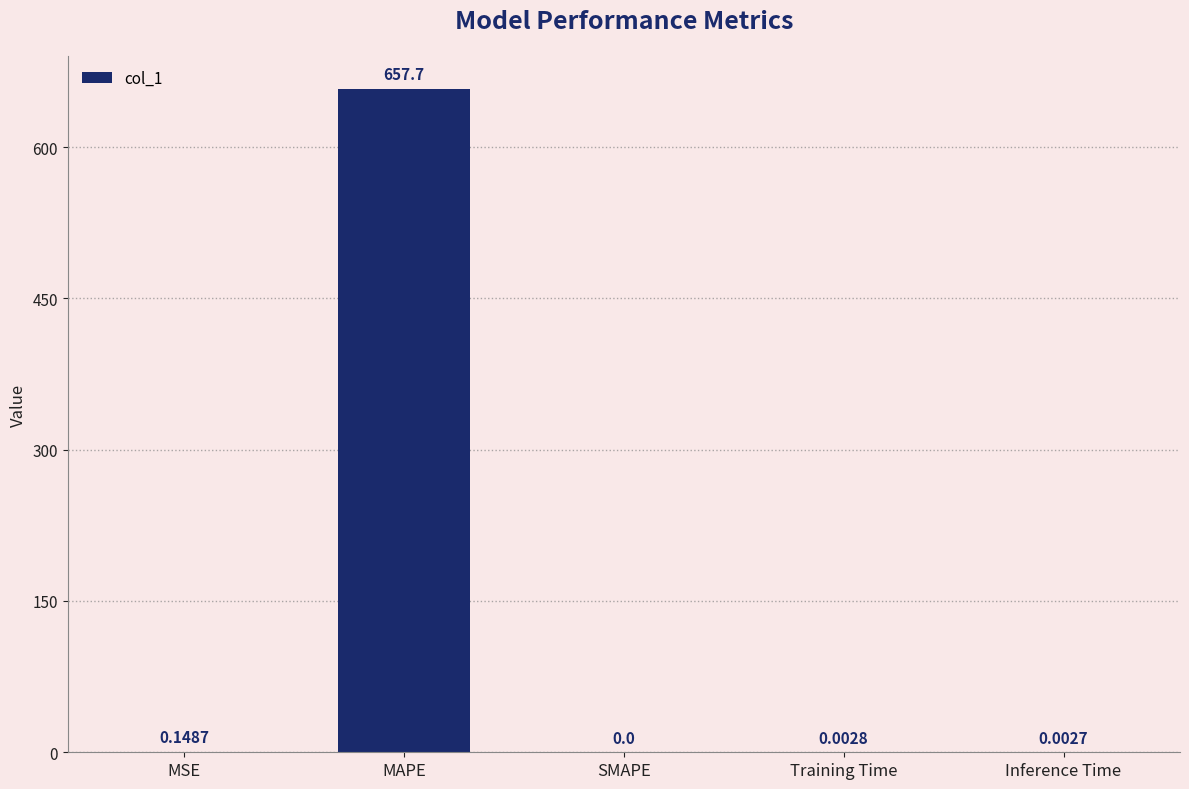

Are the bars horizontal?

No